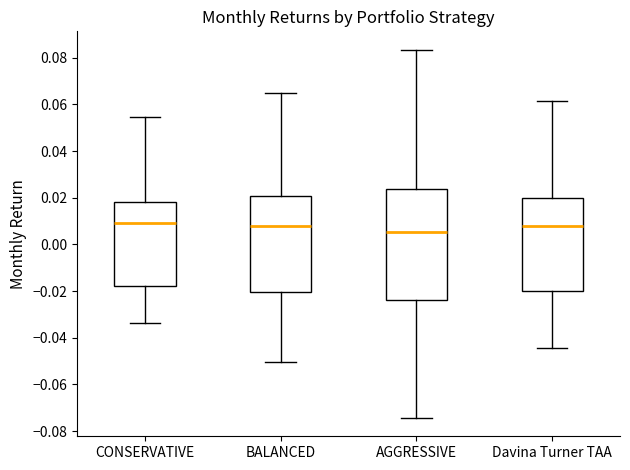

Reading left to right, read every box against the y-axis: the position of its median line, the range the box covers, and the ends of its whiskers. The values are not printed on the chart, so give them approximately, as read against the axis.

CONSERVATIVE: median 0.010, box -0.018 to 0.018, whiskers -0.034 to 0.054
BALANCED: median 0.008, box -0.020 to 0.020, whiskers -0.050 to 0.064
AGGRESSIVE: median 0.006, box -0.024 to 0.024, whiskers -0.074 to 0.084
Davina Turner TAA: median 0.008, box -0.020 to 0.020, whiskers -0.044 to 0.062